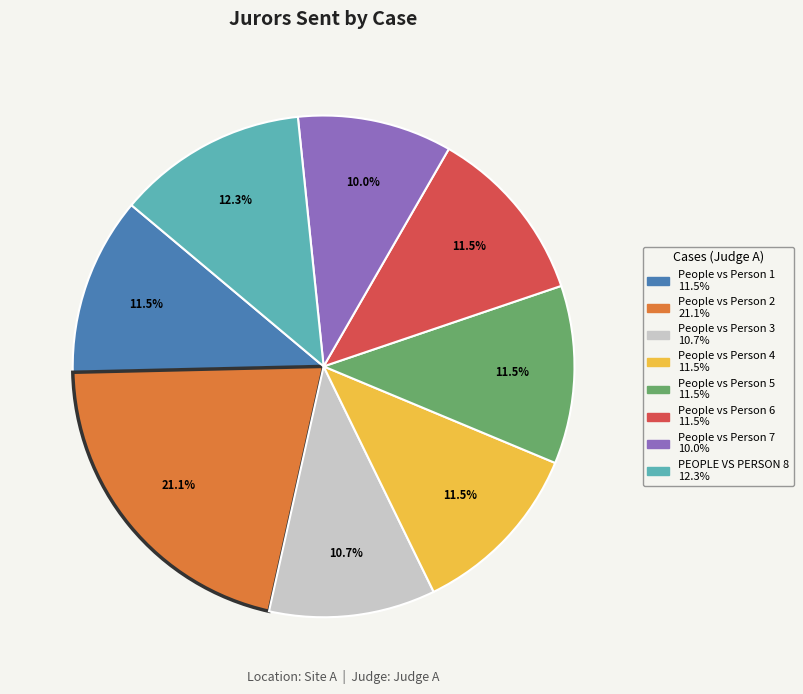

Approximately how many times larger is the value at People vs Person 3 compared to People vs Person 4?

0.9